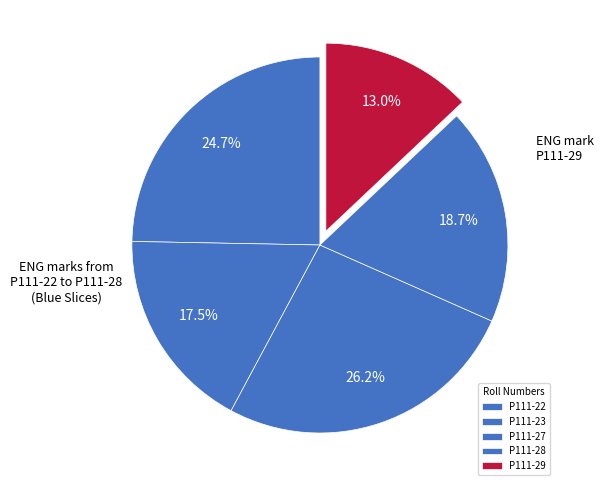

To the nearest percent, what is the average slice percentage?

20%